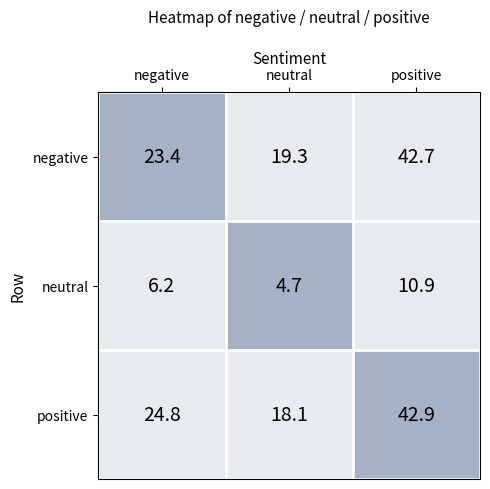

Where is positive nearest to the value 30?

negative